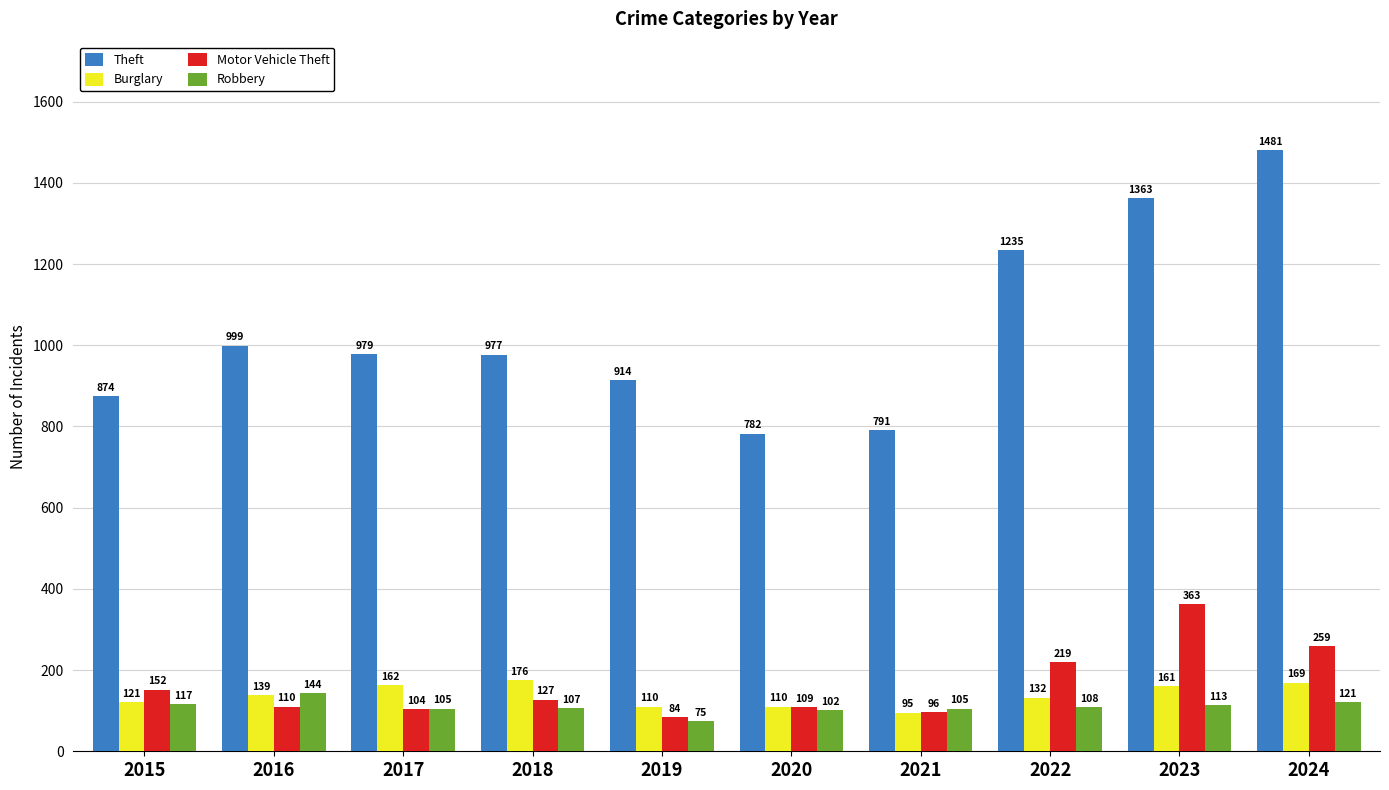

True or false: Burglary has a value of 48 at 2020.

False